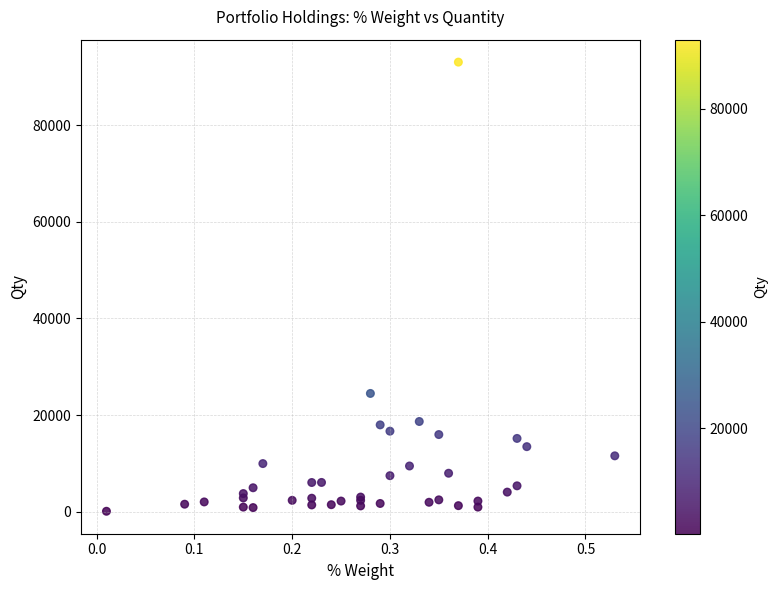

What Y value in the scatter plot is closest to 46570?

24500